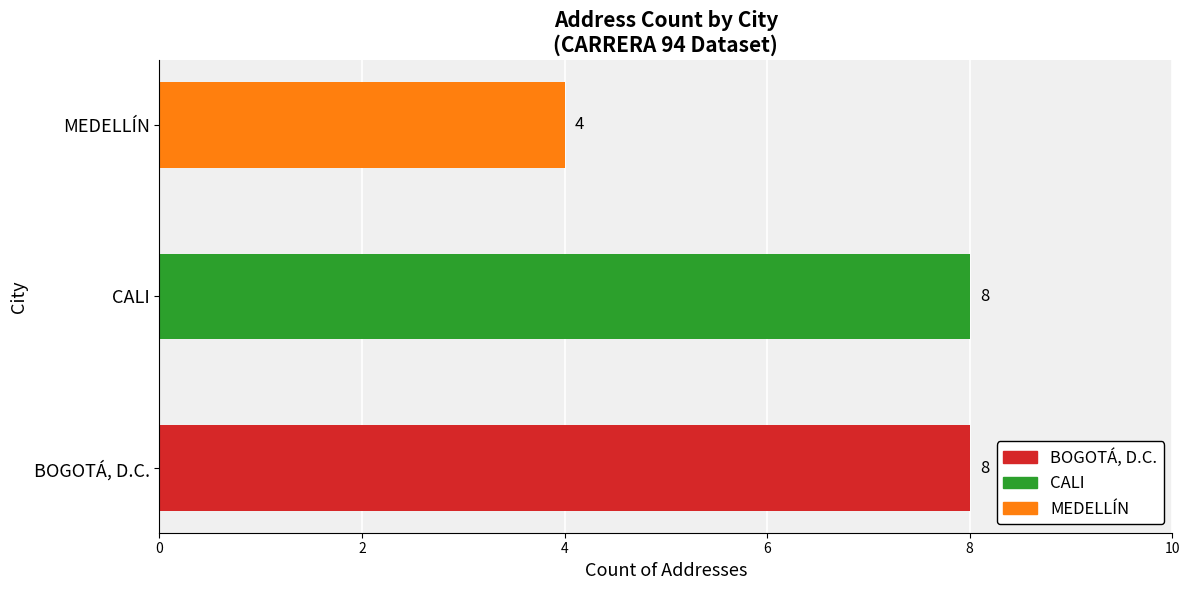

True or false: the data shows 4 at MEDELLÍN.

True